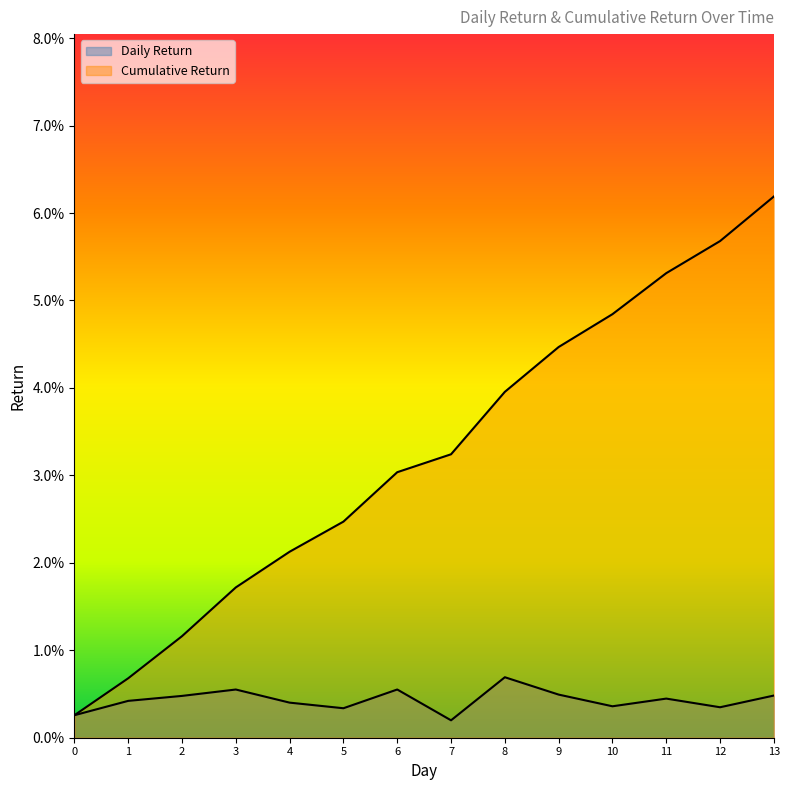

True or false: Cumulative Return has more than 0 interior local peaks.

False